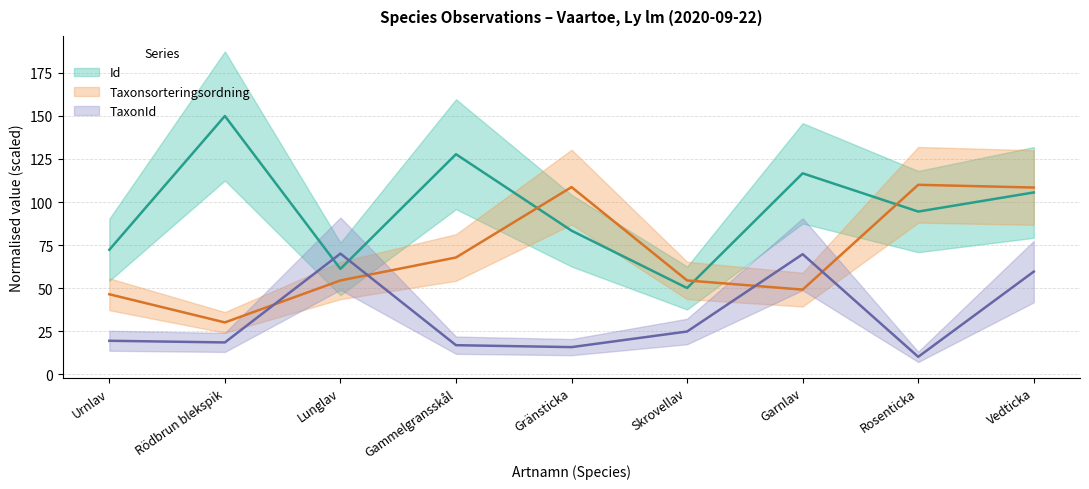

Reading left to right, what are all the values shown in this chart?

Id: Urnlav=72.2	Rödbrun blekspik=150.0	Lunglav=61.1	Gammelgransskål=127.8	Gränsticka=83.3	Skrovellav=50.0	Garnlav=116.7	Rosenticka=94.4	Vedticka=105.6
Taxonsorteringsordning: Urnlav=46.4	Rödbrun blekspik=30.0	Lunglav=54.4	Gammelgransskål=67.7	Gränsticka=108.7	Skrovellav=54.4	Garnlav=49.1	Rosenticka=110.0	Vedticka=108.4
TaxonId: Urnlav=19.3	Rödbrun blekspik=18.4	Lunglav=70.0	Gammelgransskål=16.8	Gränsticka=15.6	Skrovellav=24.7	Garnlav=69.7	Rosenticka=10.0	Vedticka=59.5